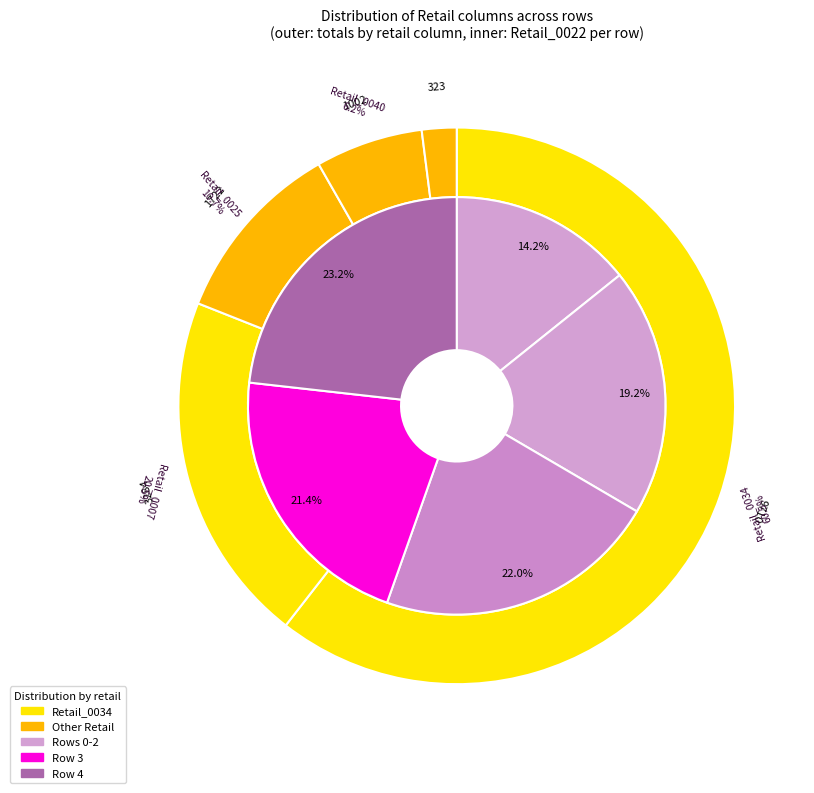

To the nearest percent, what is the average slice percentage?

20%